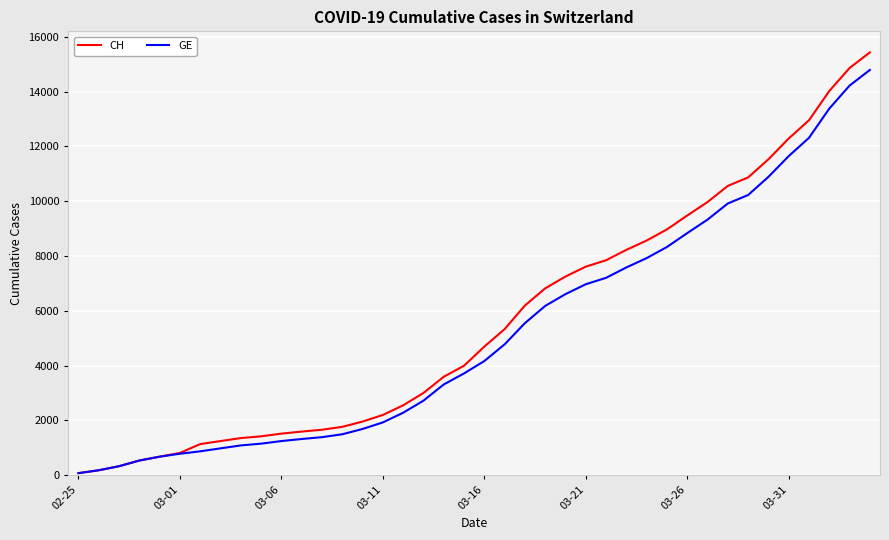

Which series has the largest range (max minus min)?

CH